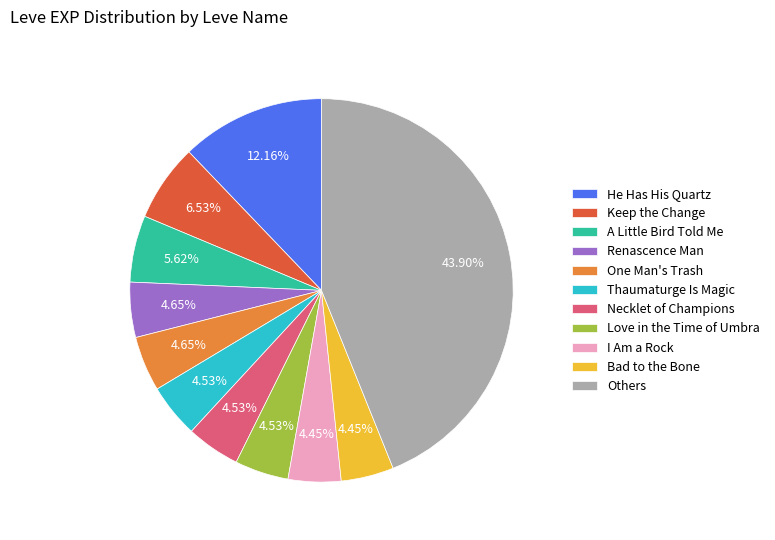

To the nearest percent, what is the difference between the largest and smallest slice percentages?

39%